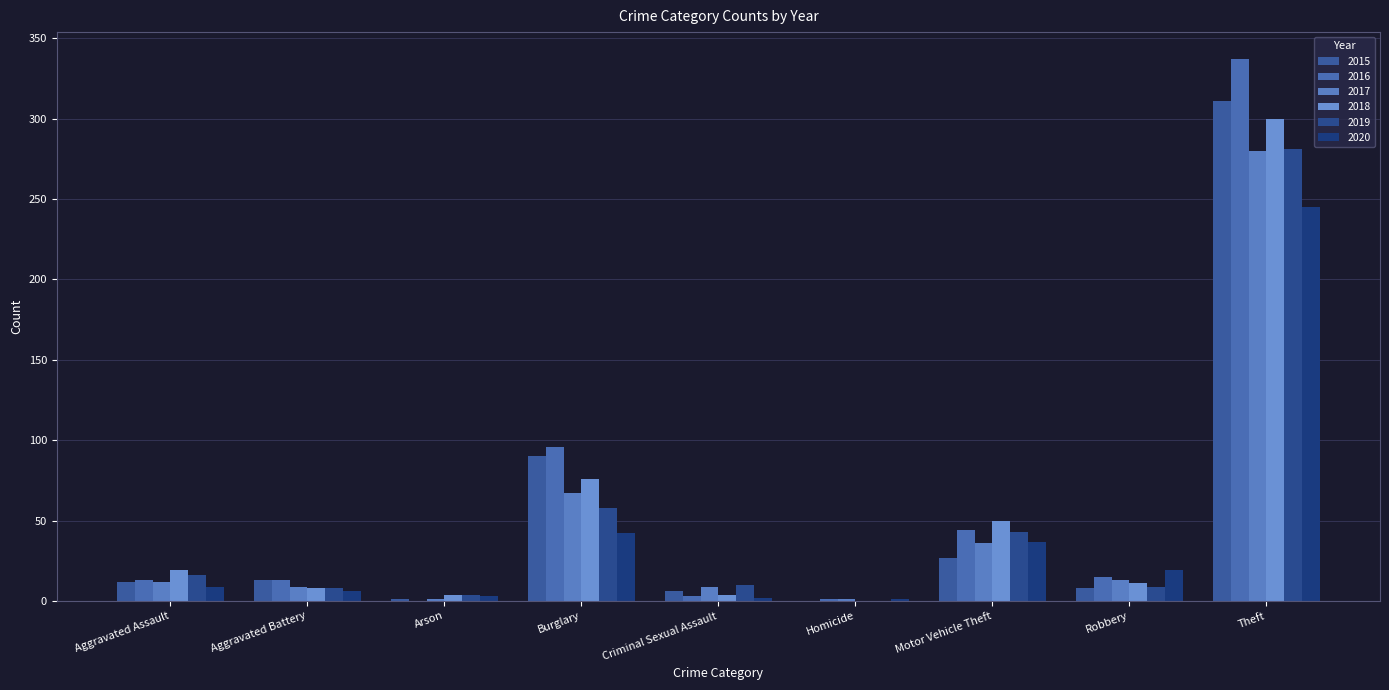

Which series has the widest spread of values?

2016